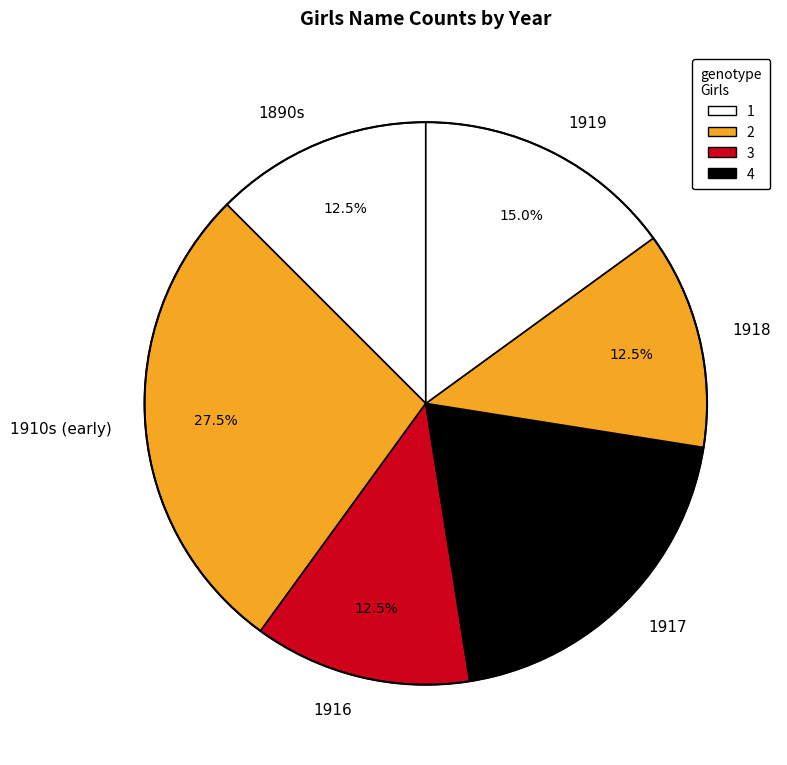

What is the ratio of the value at 1916 to the value at 1910s (early)?

0.5